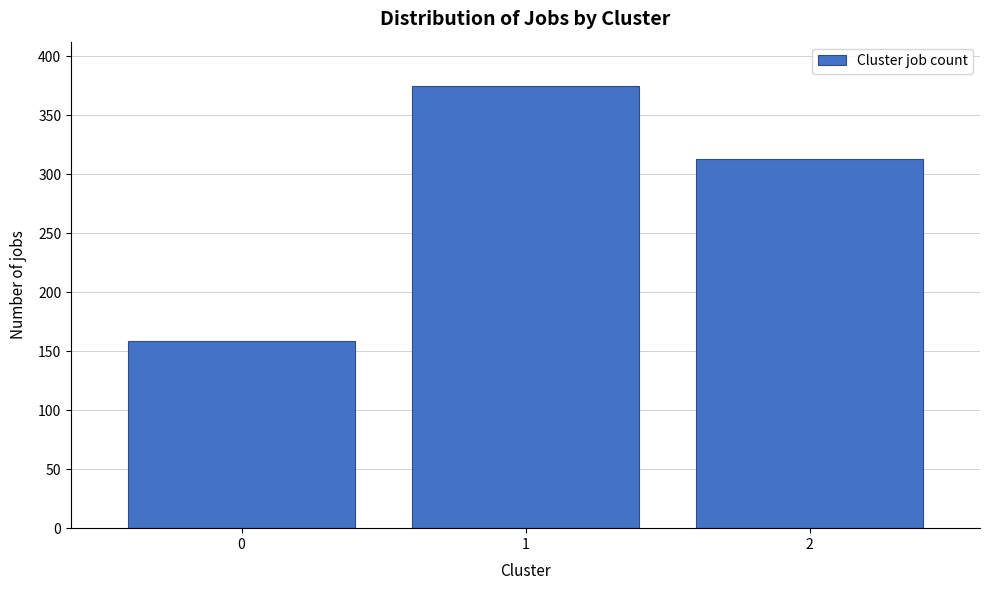

Reading right to left, list all the values displayed in this chart.

2=313	1=375	0=159